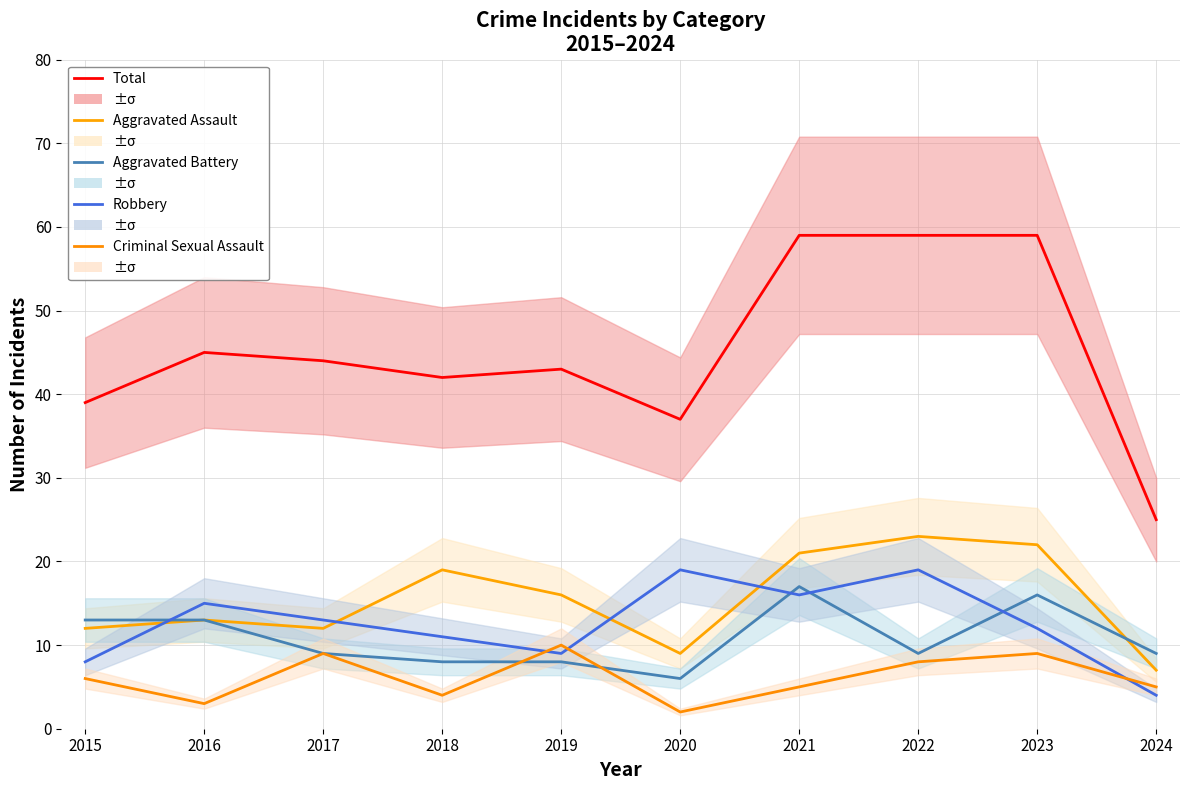

What is the total value across all series at 2021?

118